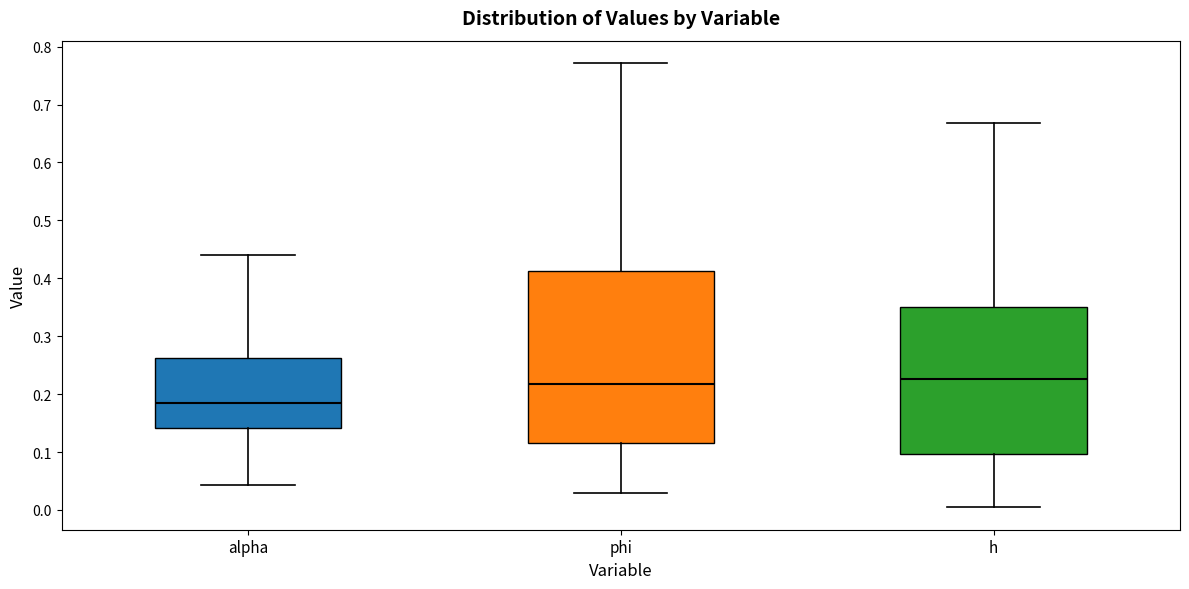

Reading left to right, transcribe this box plot: for each box, give where its median line is, the range the box spans, and where its two whiskers end, as read against the y-axis. The values are not printed on the chart, so give them approximately, as read against the axis.

alpha: median 0.18, box 0.14 to 0.26, whiskers 0.04 to 0.44
phi: median 0.22, box 0.12 to 0.41, whiskers 0.03 to 0.77
h: median 0.23, box 0.10 to 0.35, whiskers 0.00 to 0.67